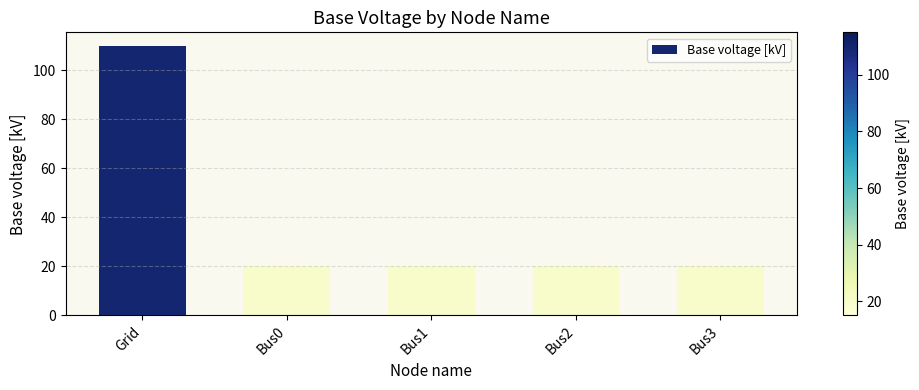

What is the label of the 3rd bar from the right?

Bus1